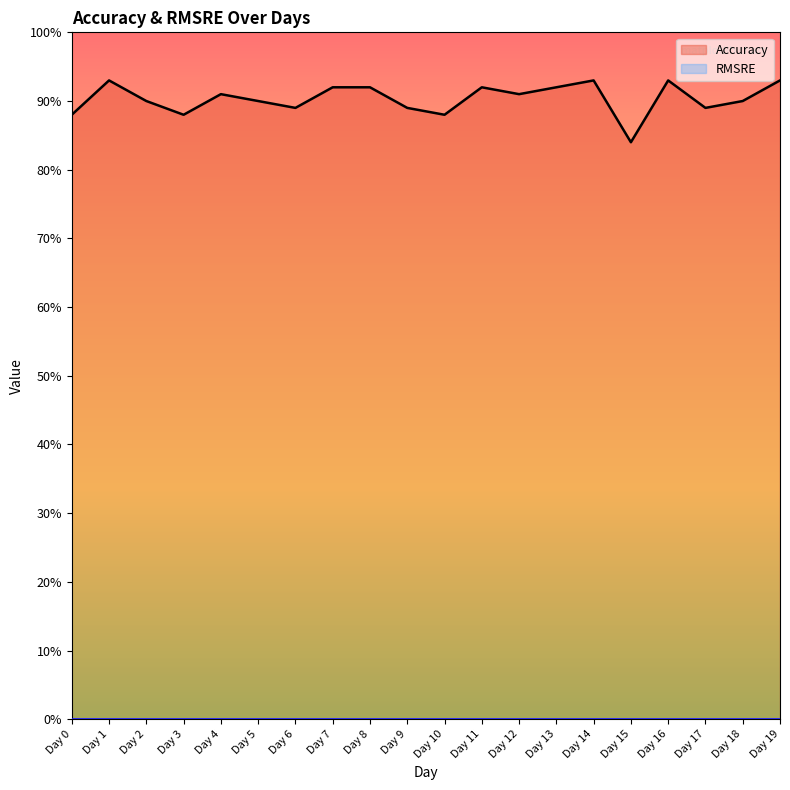

Where is the first local minimum?

Day 3